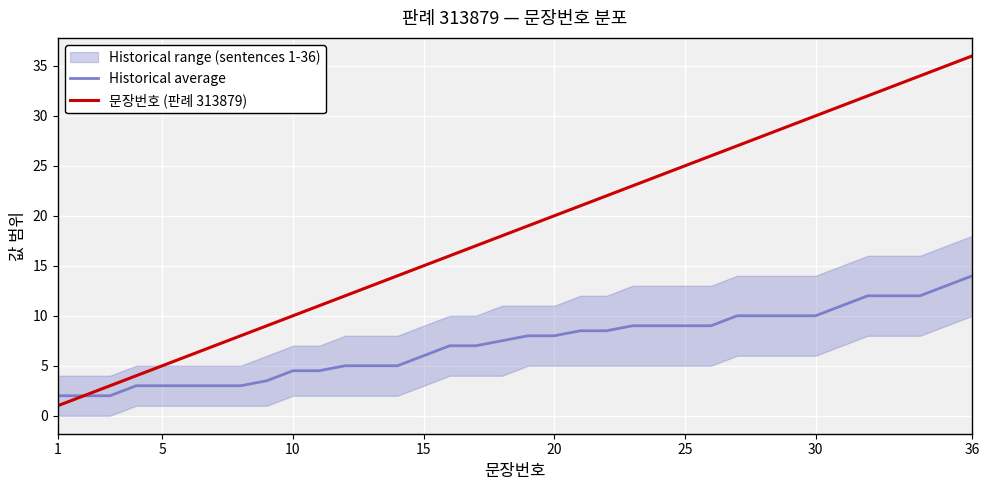

The value of Historical average at 1 is 0.8. True or false?

False